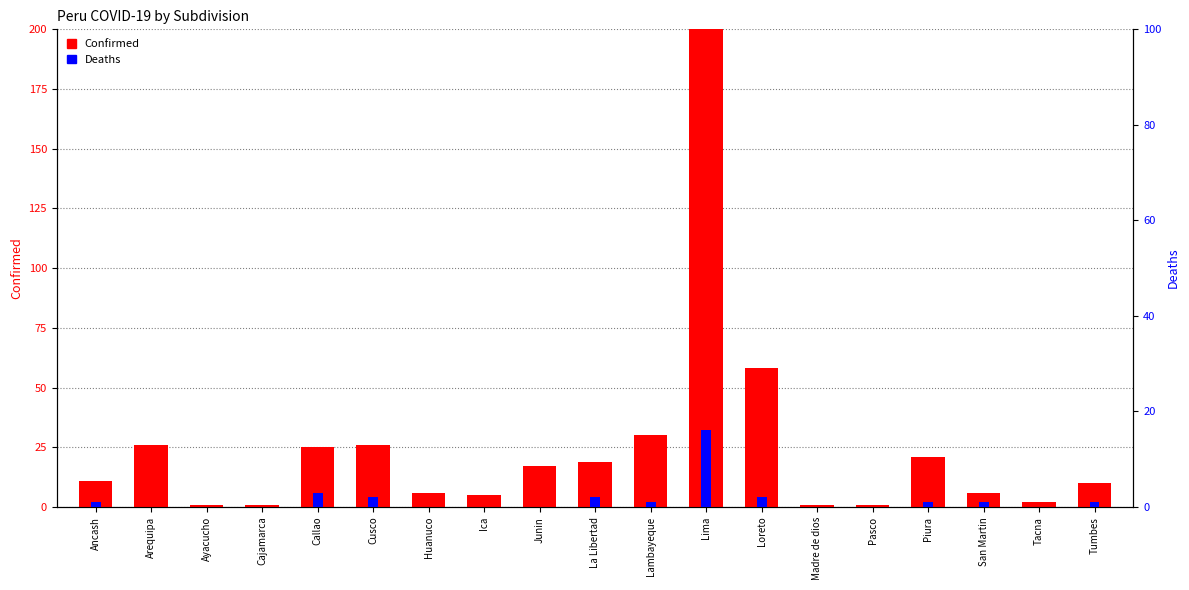

True or false: Deaths has a value of 0 at Huanuco.

True